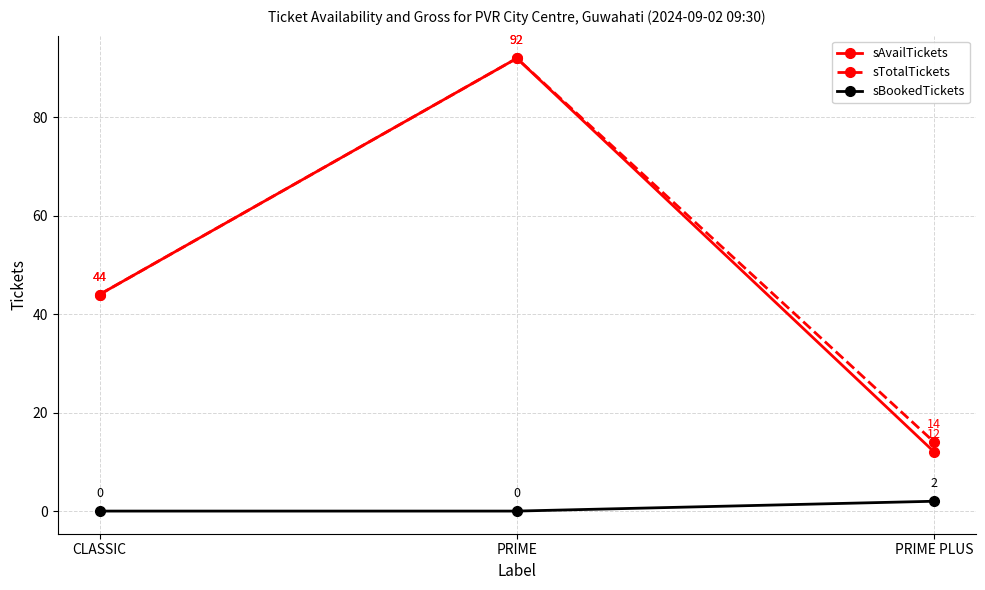

Is this an area chart (filled region under the line)?

No